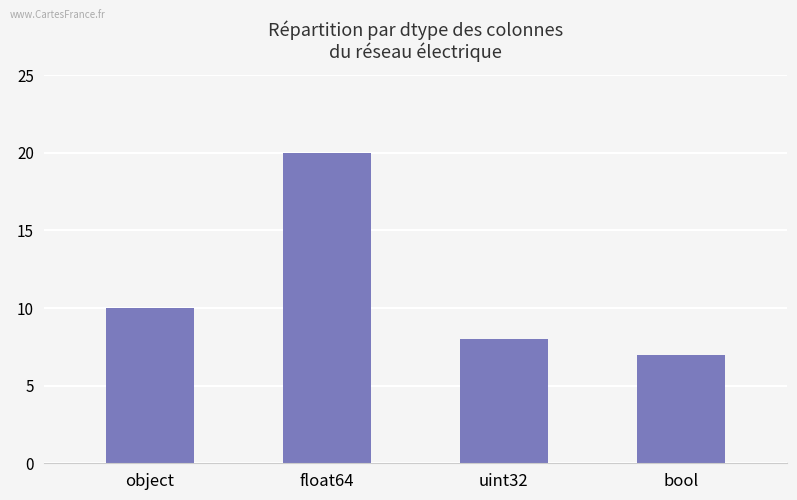

What is the difference between the second highest and minimum values?

3